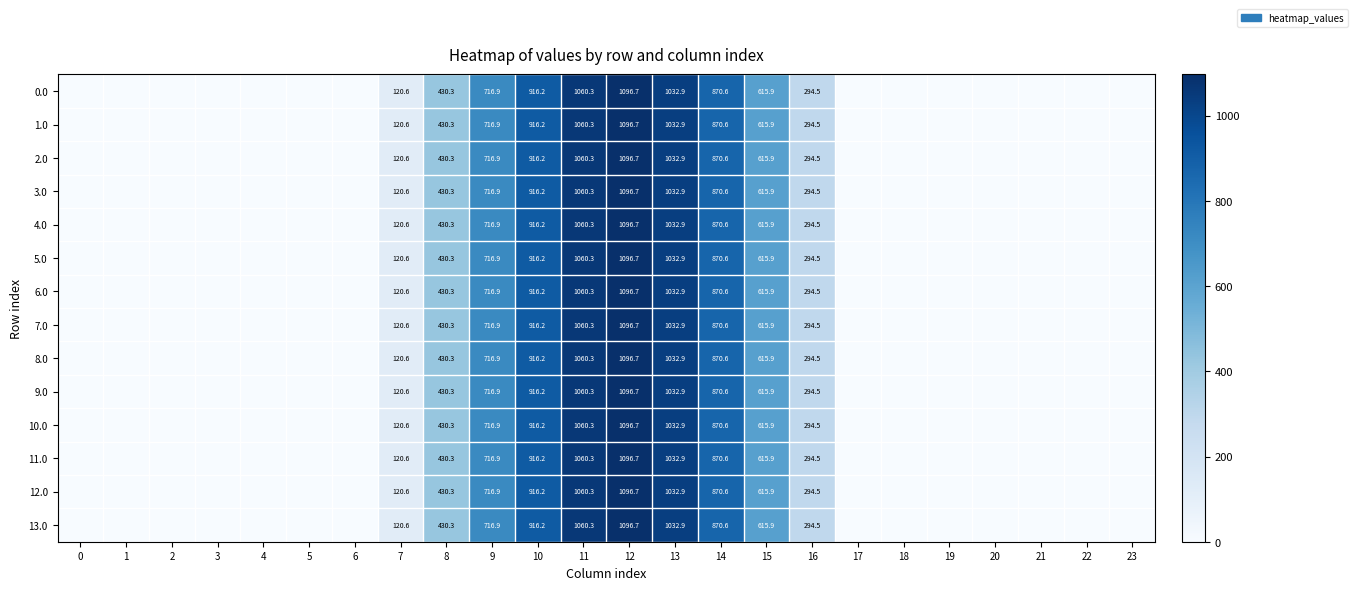

At which category is the sum across all series the highest?

12